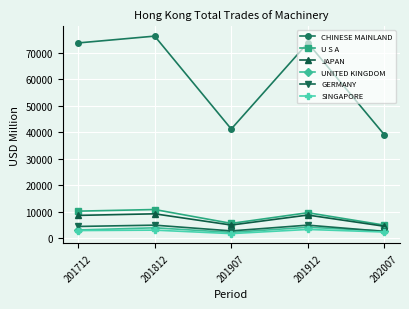

What is the total value across all series at 201812?

108181.9